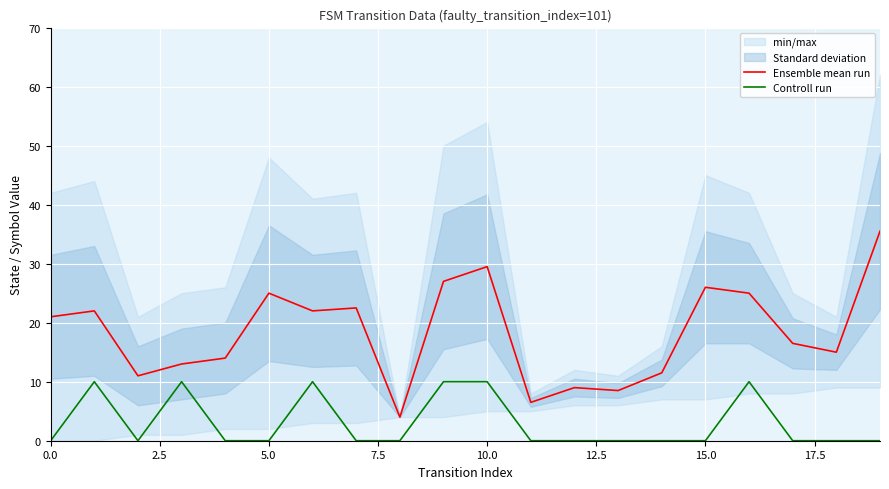

How many lines are shown in the chart?

2